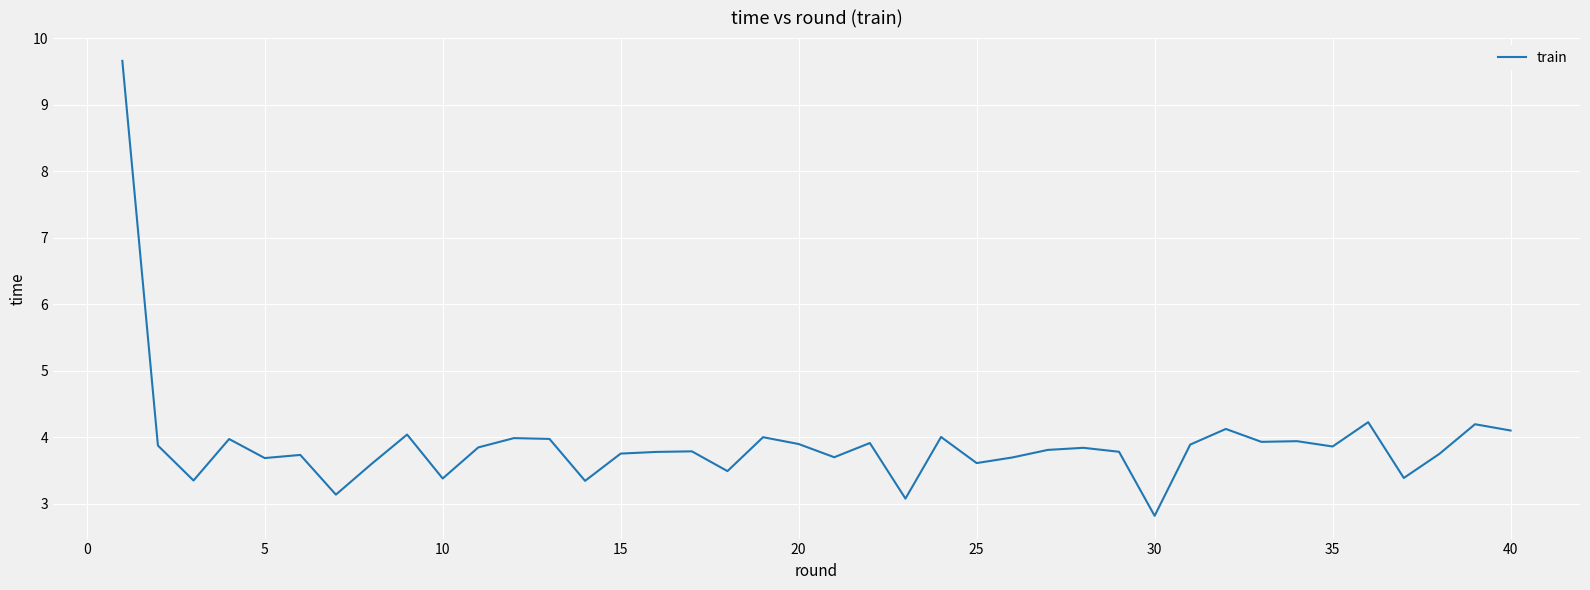

Does the chart display data point markers on the line(s)?

No